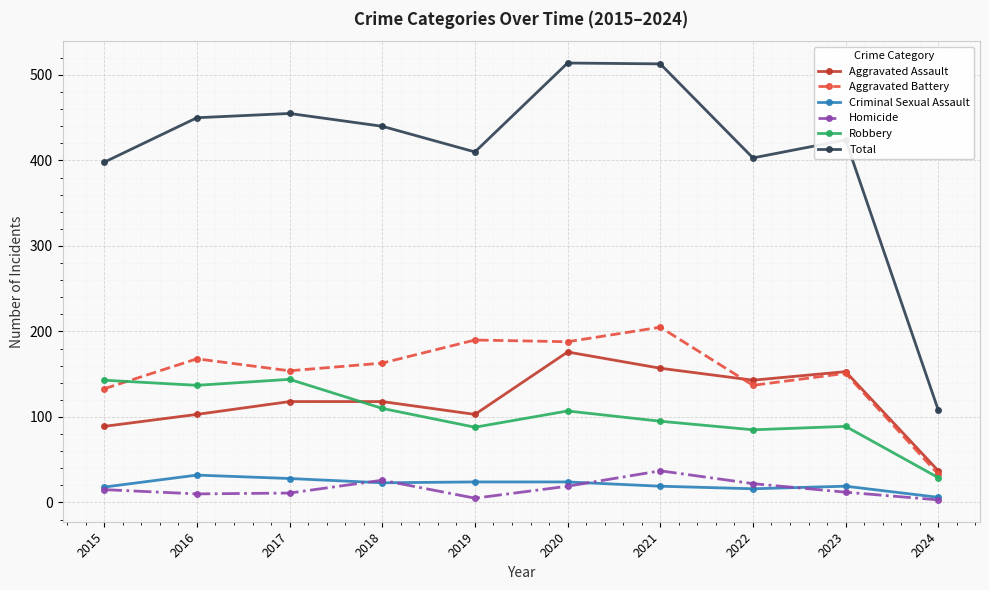

True or false: Robbery has a value of 107 at 2020.

True